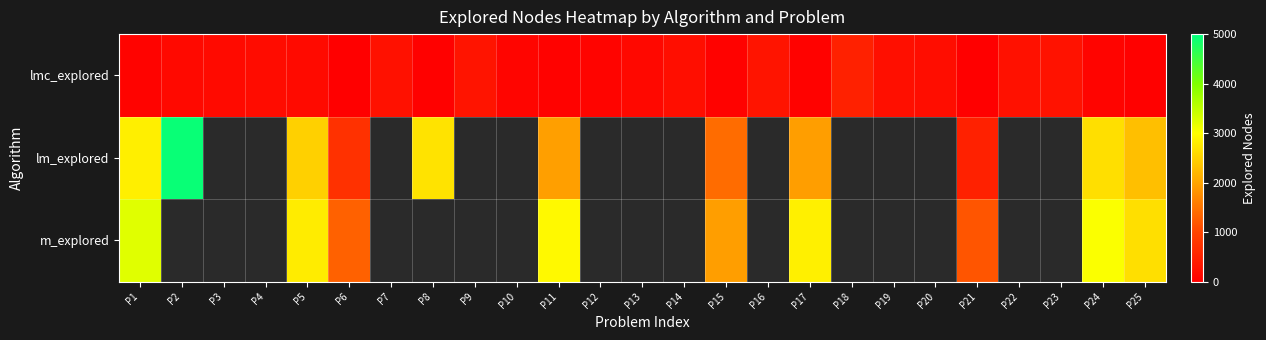

Rank the series at P1 from lowest to highest value.

r0, r1, r2